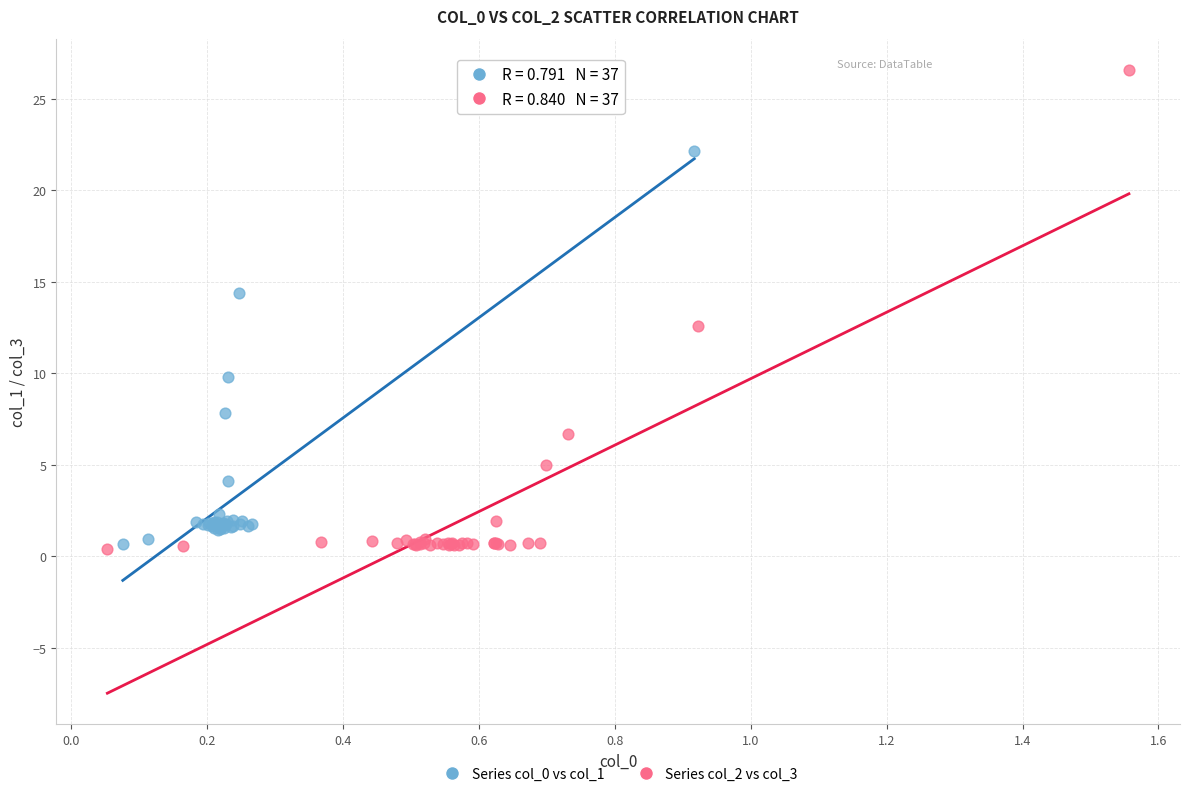

Which series contains the highest Y value?

Series col_2 vs col_3